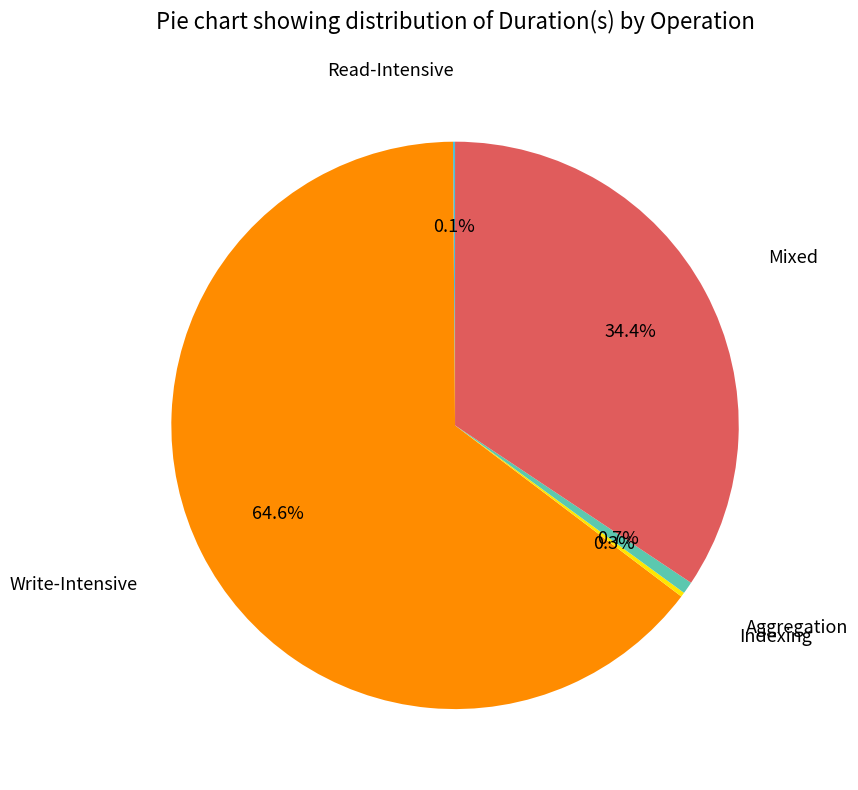

Does any single category account for the majority?

Yes